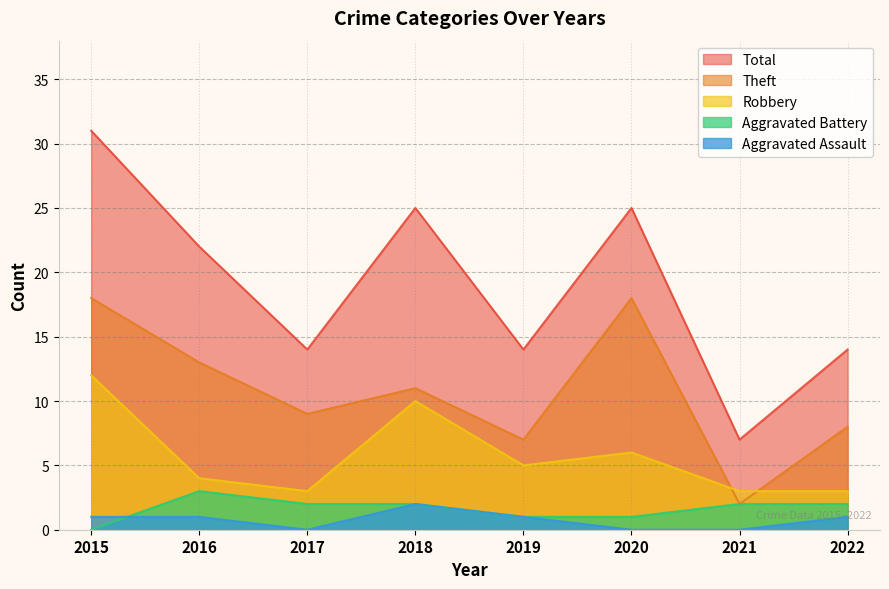

Which series has the largest total across all categories?

Total